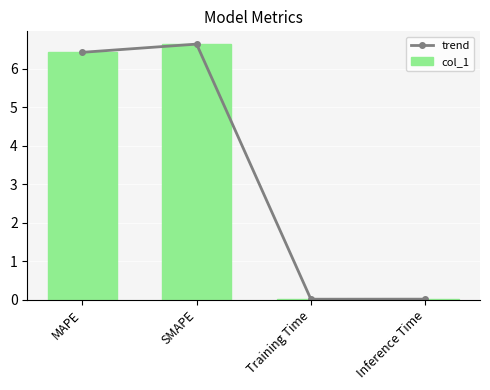

Reading left to right, what are all the values shown in this chart?

trend: 6.4	6.6	0.0	0.0
col_1: 6.4	6.6	0.0	0.0